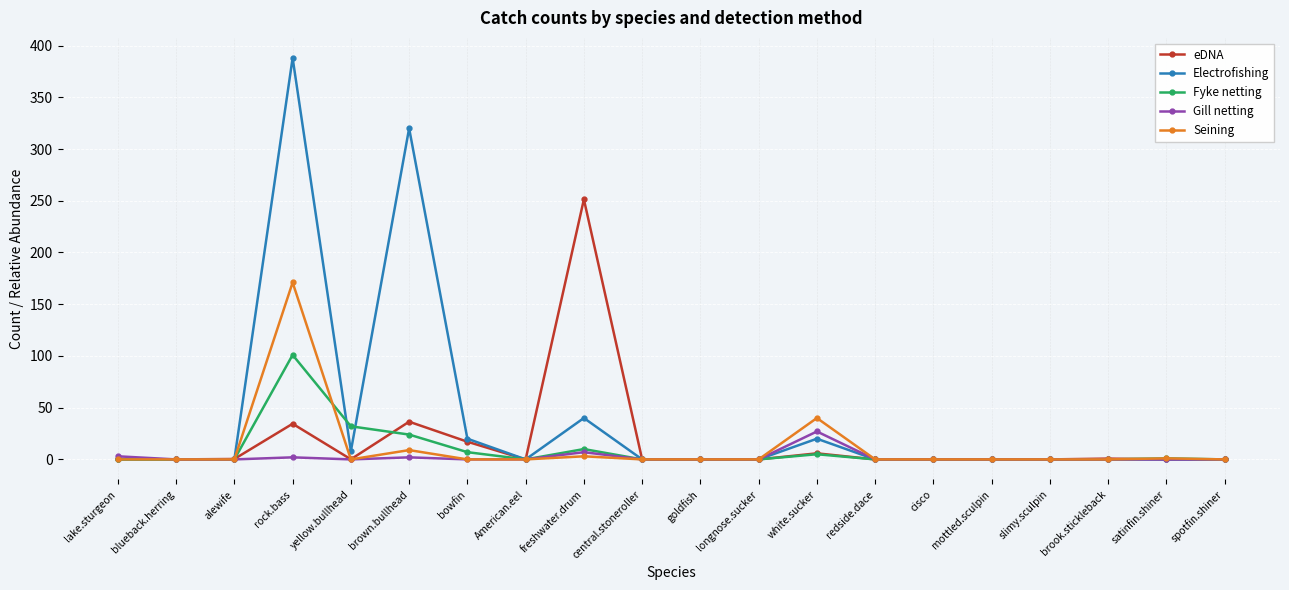

How many series are shown in this chart?

5